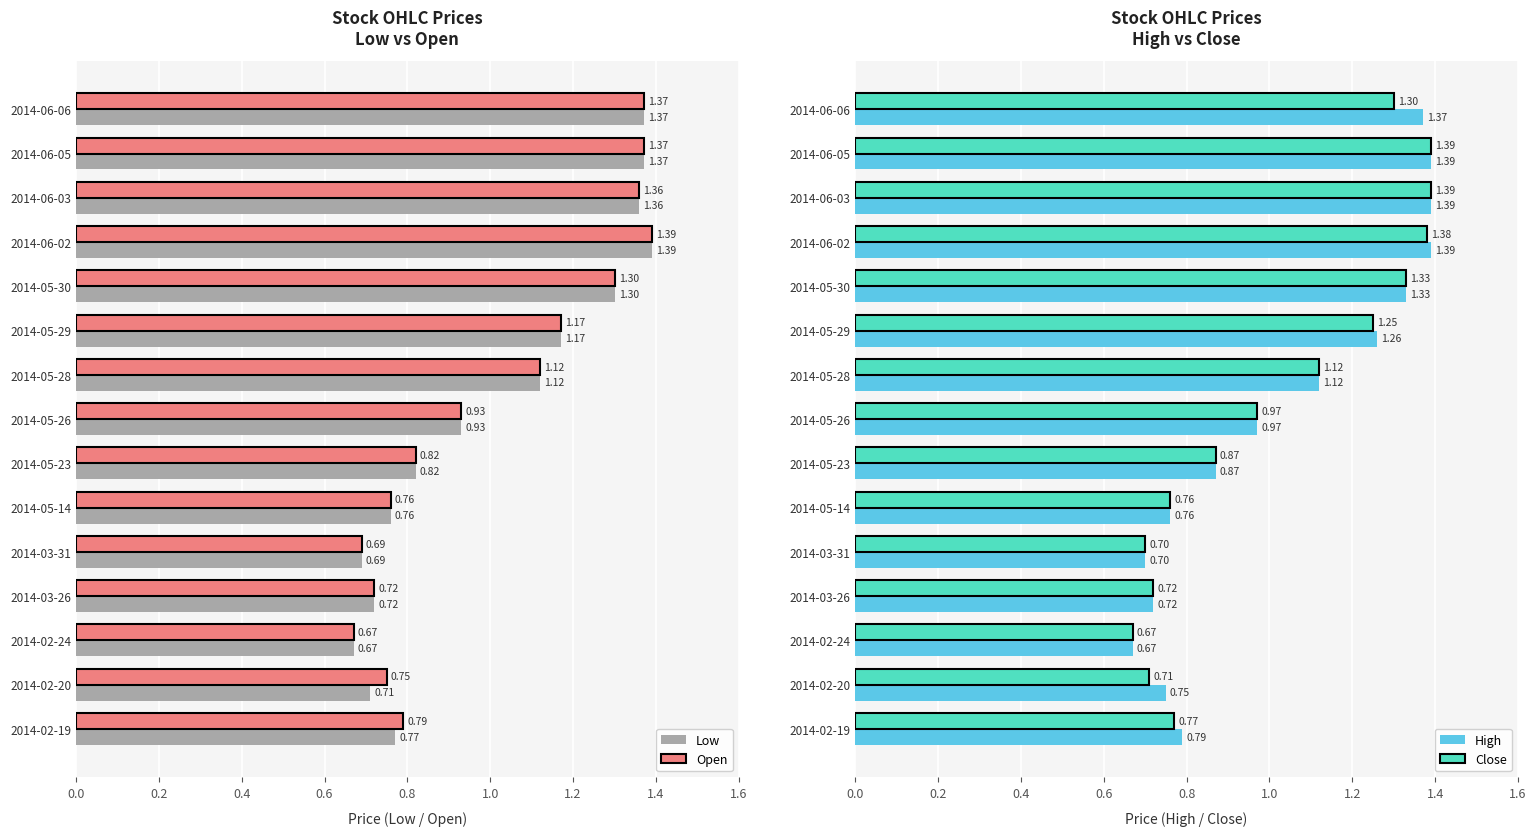

Is the value of Low at 2014-02-24 greater than the value of Open at 2014-06-05?

No